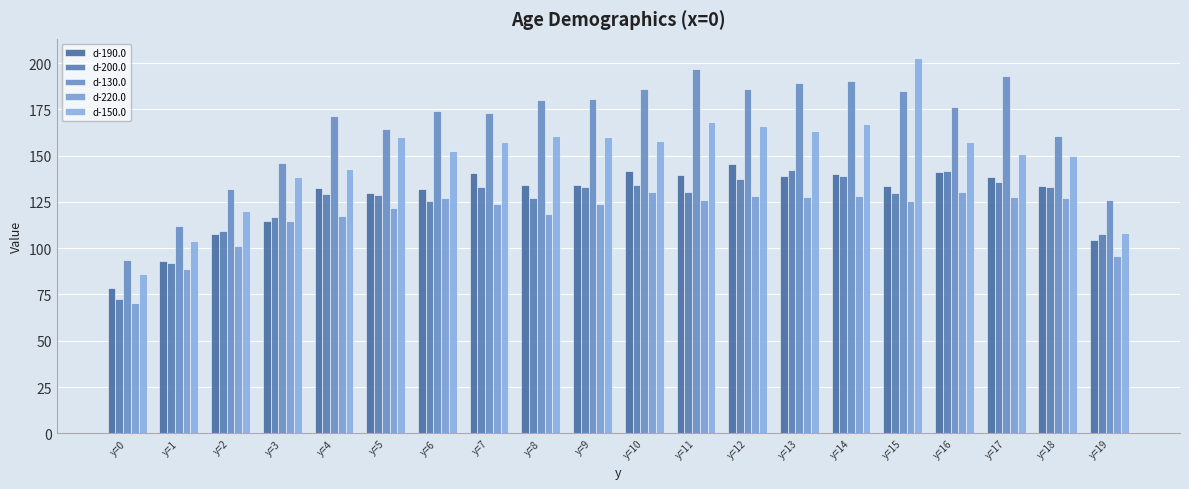

Read the d-150.0 value at y=3.

138.5